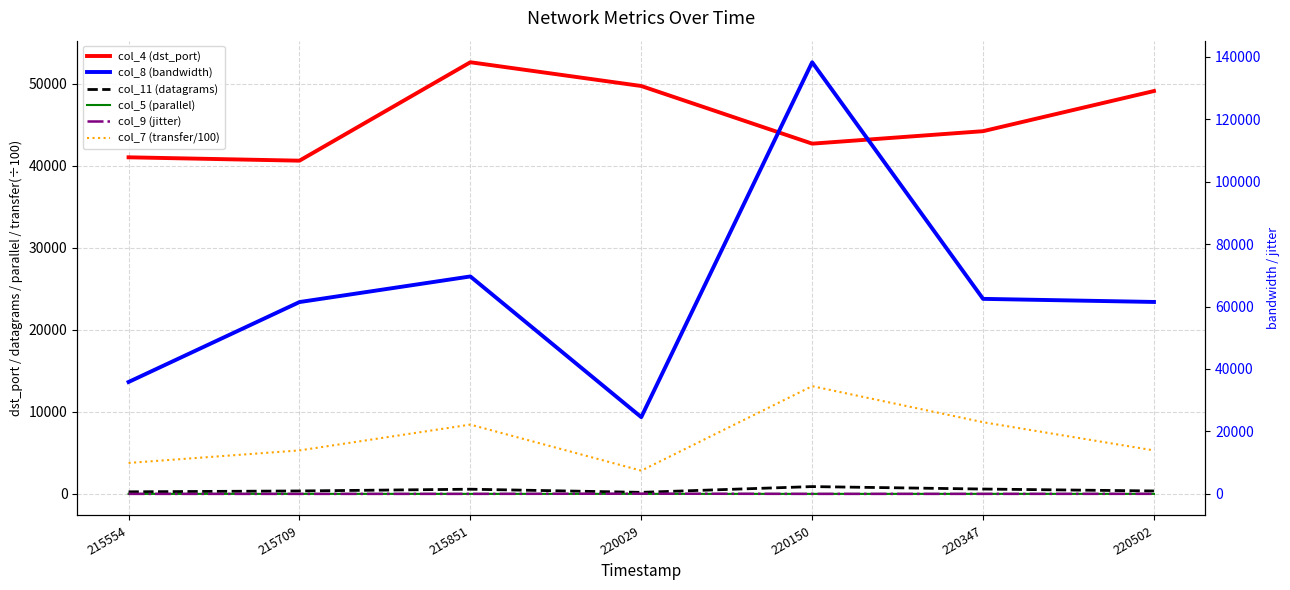

What are all the series names shown in the legend?

col_4 (dst_port), col_11 (datagrams), col_5 (parallel), col_7 (transfer/100), col_8 (bandwidth), col_9 (jitter)